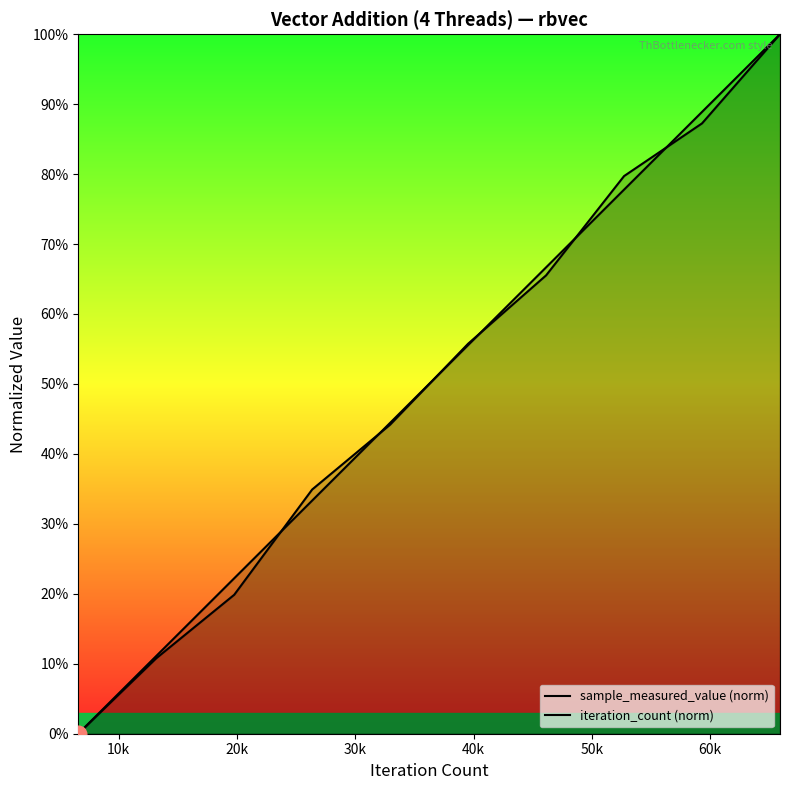

How many categories are shown in the chart?

10